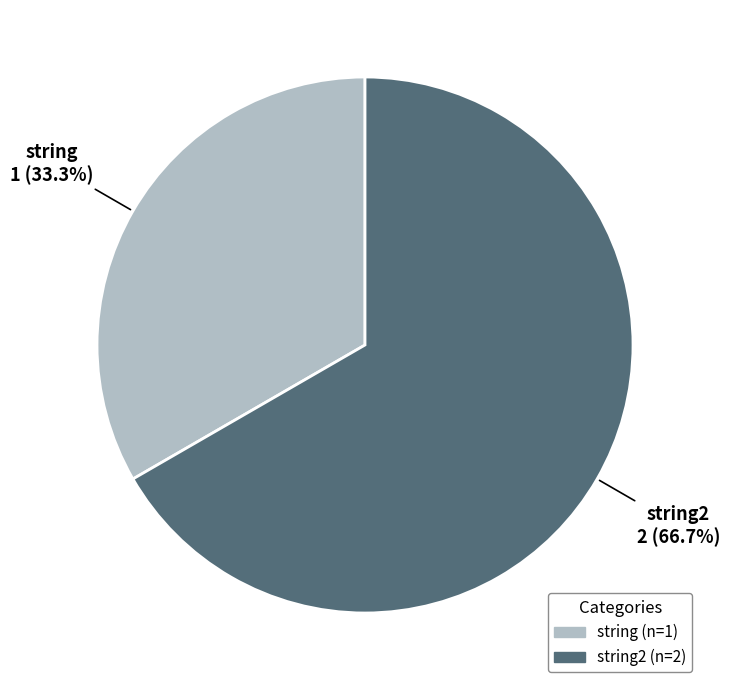

What is the largest slice in the pie chart?

string2